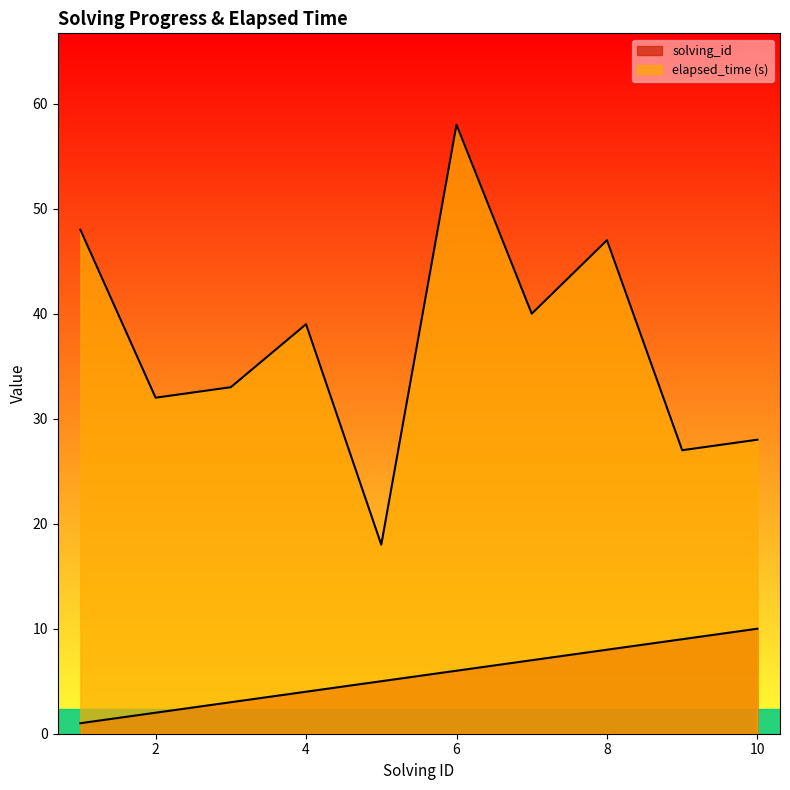

True or false: solving_id and elapsed_time cross at least once.

False